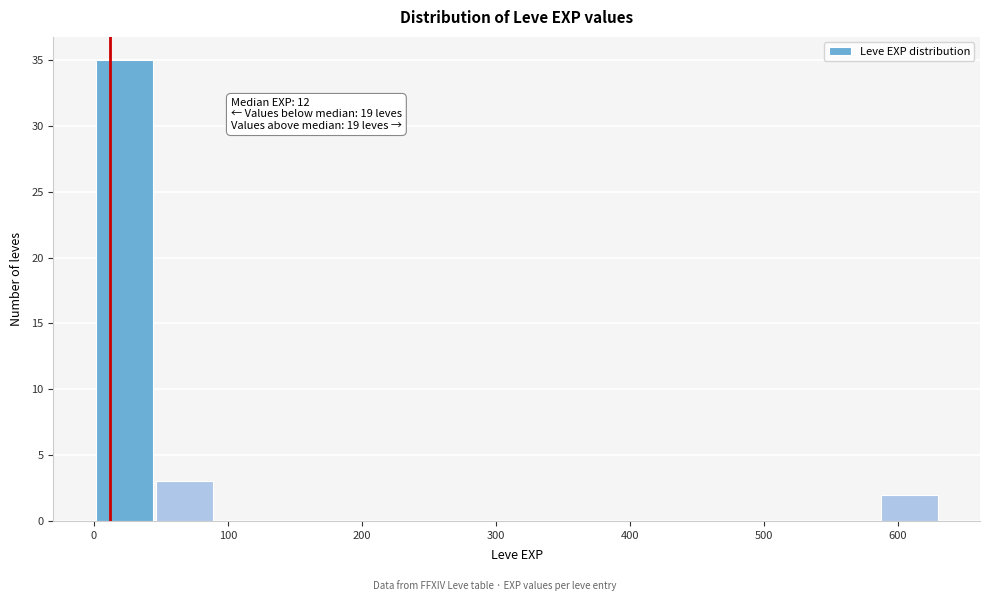

Over which range of the x-axis is the bar tallest?

0 to 50